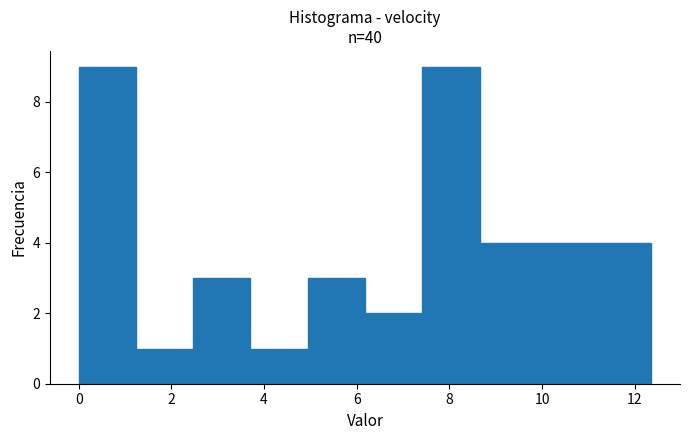

What is the height of the bar covering 3.8 to 5.0 on the x-axis? Neither the bar edges nor the heights are printed on the chart, so give them approximately, as read against the axes.

1